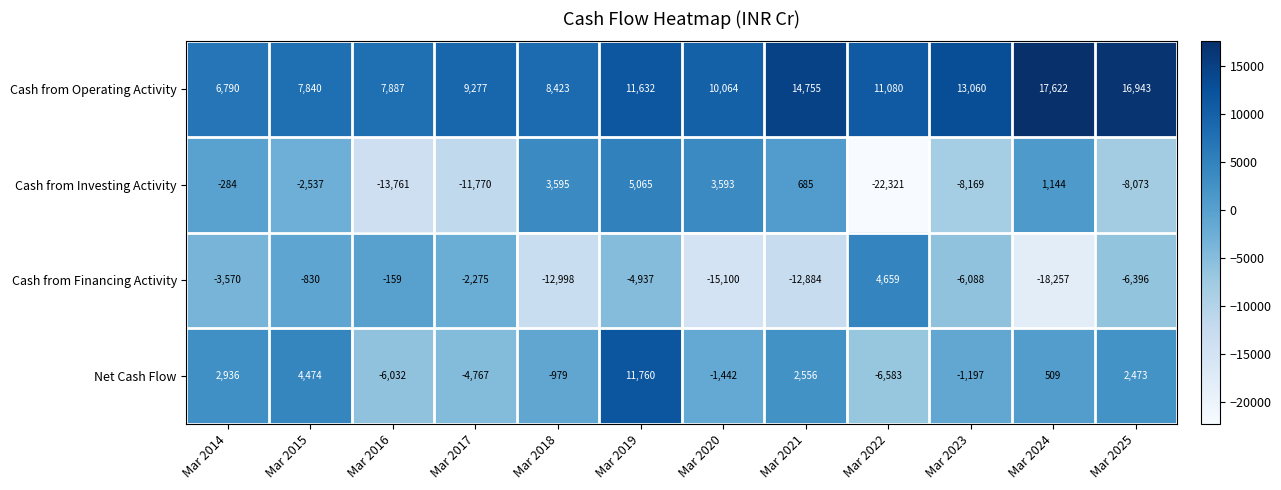

Rank the categories by Cash from Investing Activity value from highest to lowest.

Mar 2019, Mar 2018, Mar 2020, Mar 2024, Mar 2021, Mar 2014, Mar 2015, Mar 2025, Mar 2023, Mar 2017, Mar 2016, Mar 2022